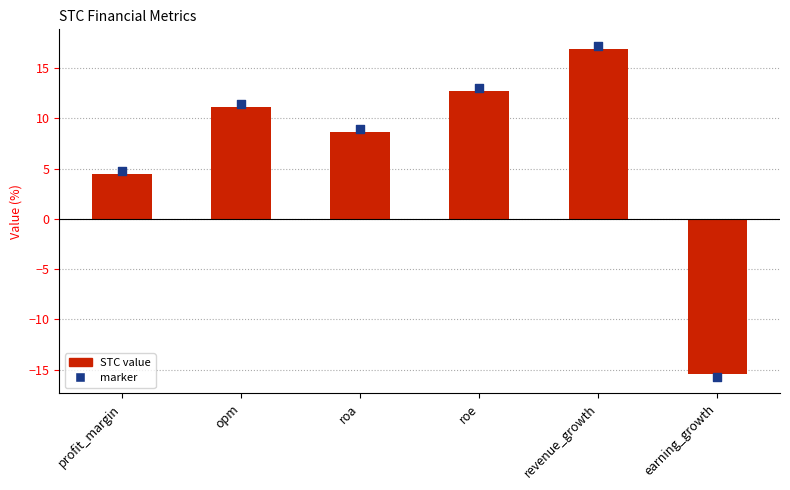

Which has a higher value, profit_margin or roa?

roa